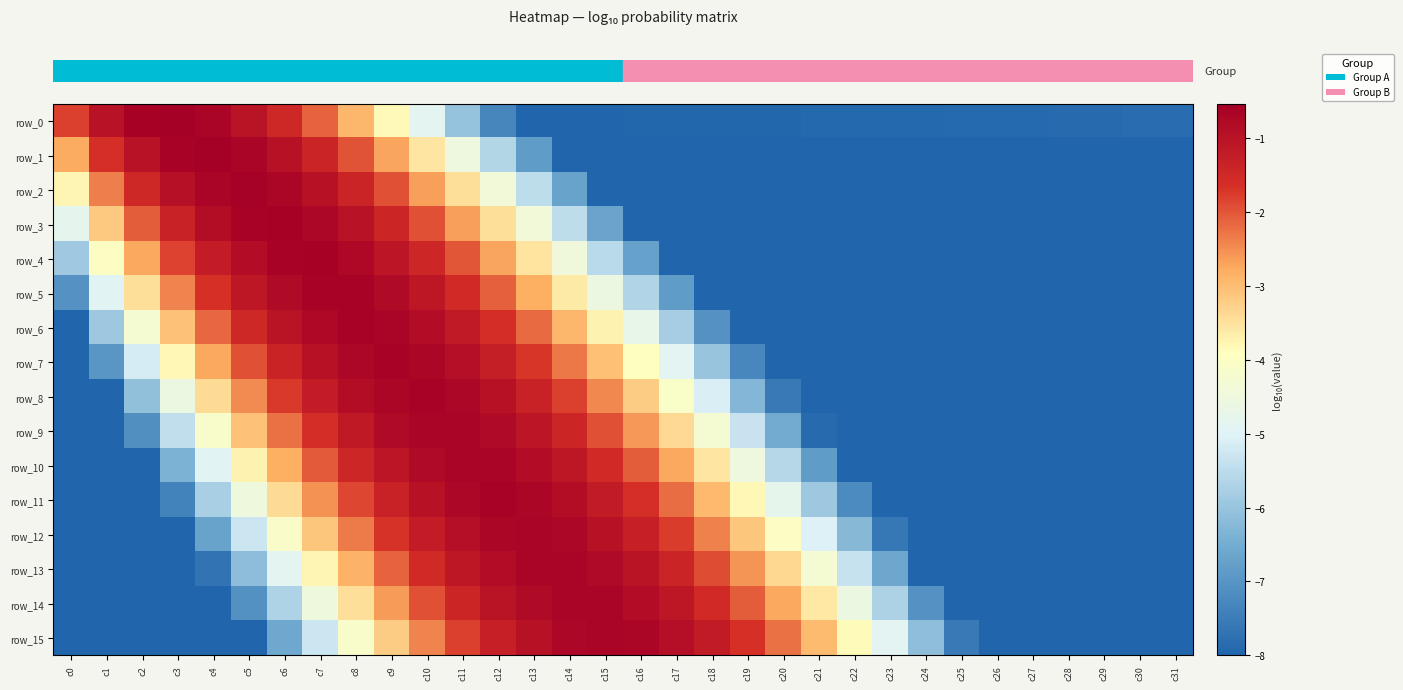

At c26, list the series in order from largest to smallest.

row_0, row_1, row_14, row_15, row_12, row_13, row_10, row_11, row_8, row_9, row_7, row_6, row_5, row_4, row_3, row_2